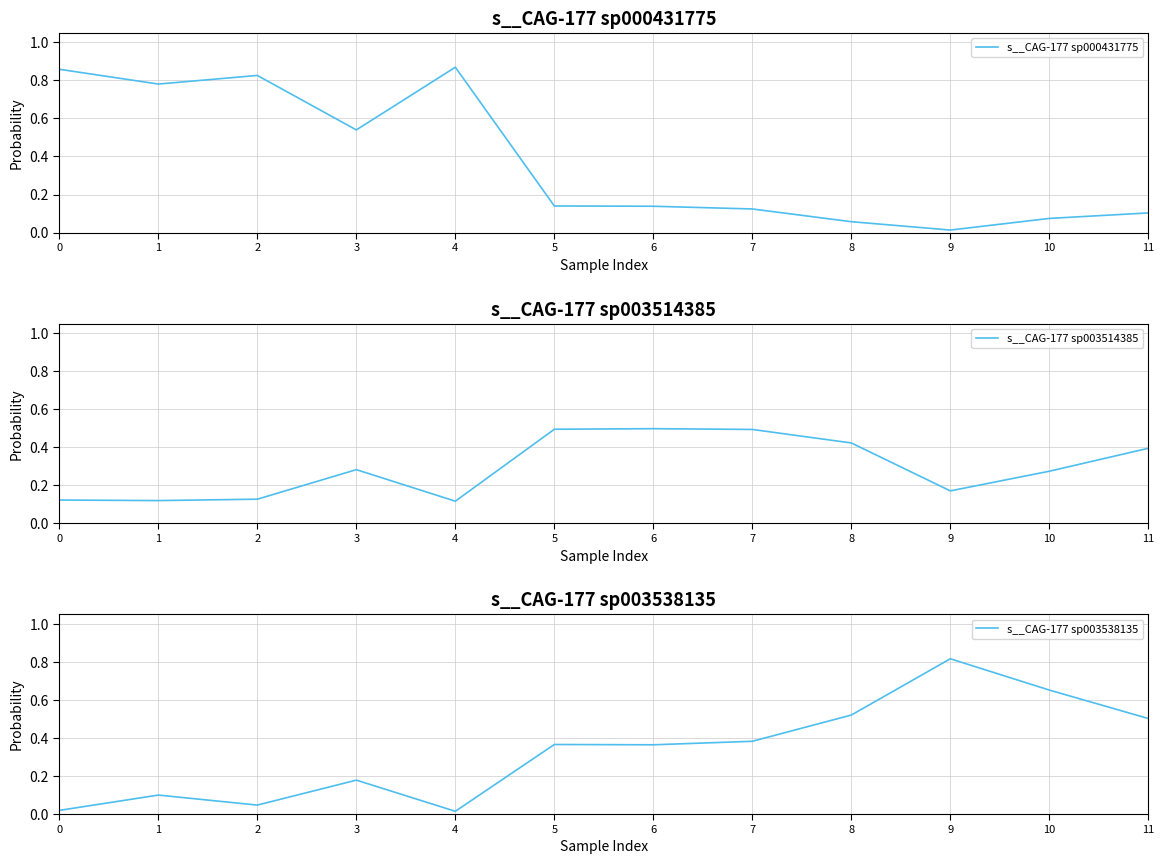

Rank the series by their average value, from lowest to highest.

s__CAG-177 sp003514385, s__CAG-177 sp003538135, s__CAG-177 sp000431775